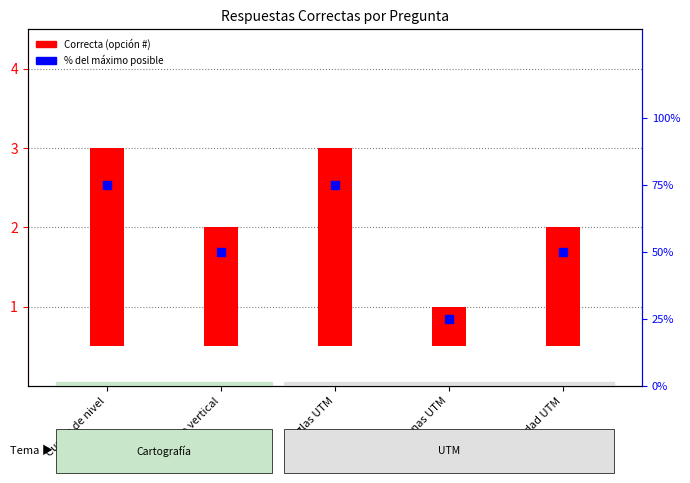

What is the change in value from Distancia vertical to Zonas UTM?

-25